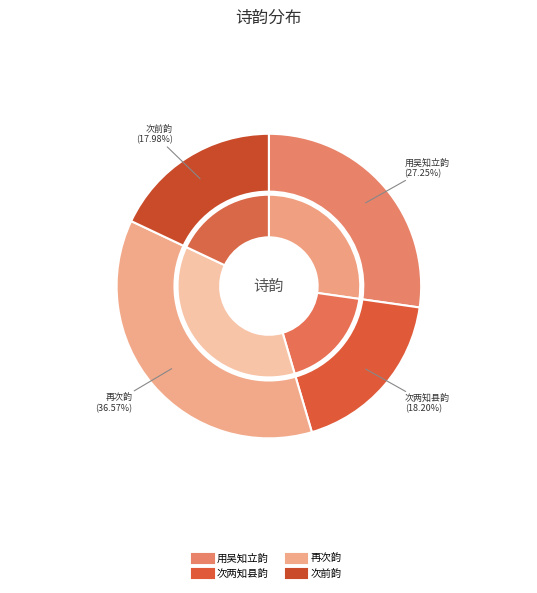

How many segments does this pie chart have?

4